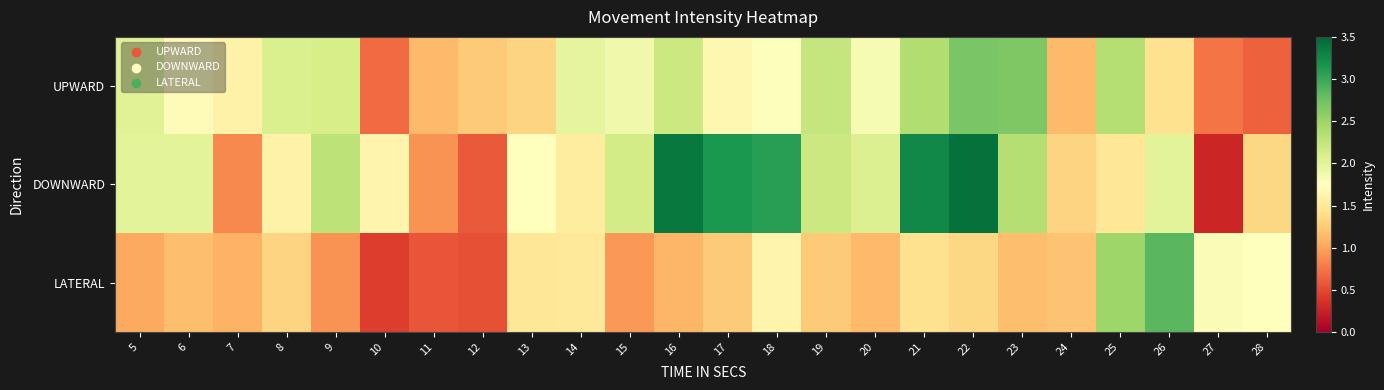

Which has a higher value, 20 or 23?

23